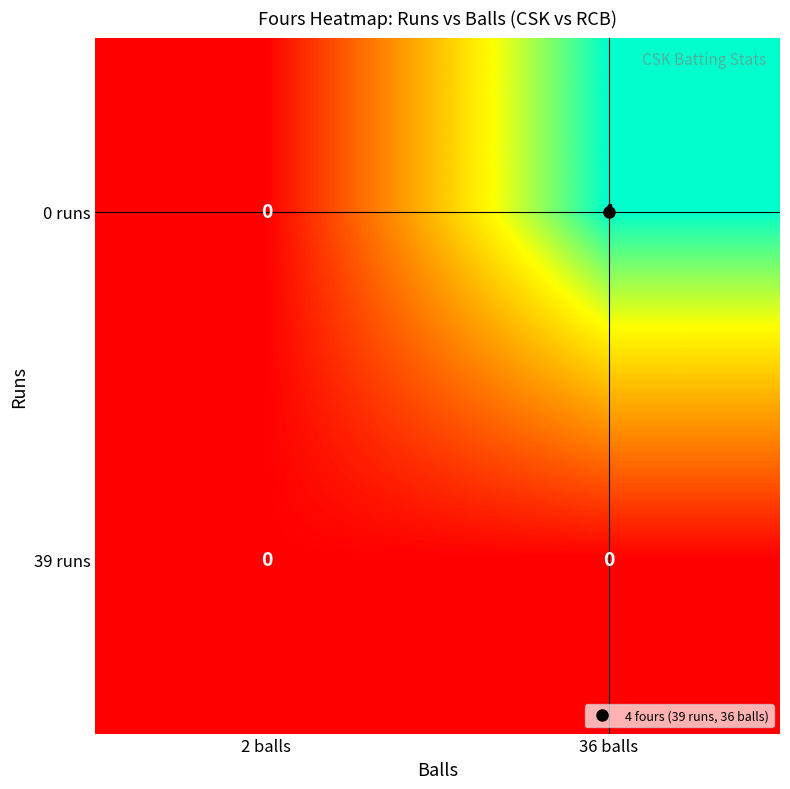

Is it true that 39 runs equals 0 at 36 balls?

True